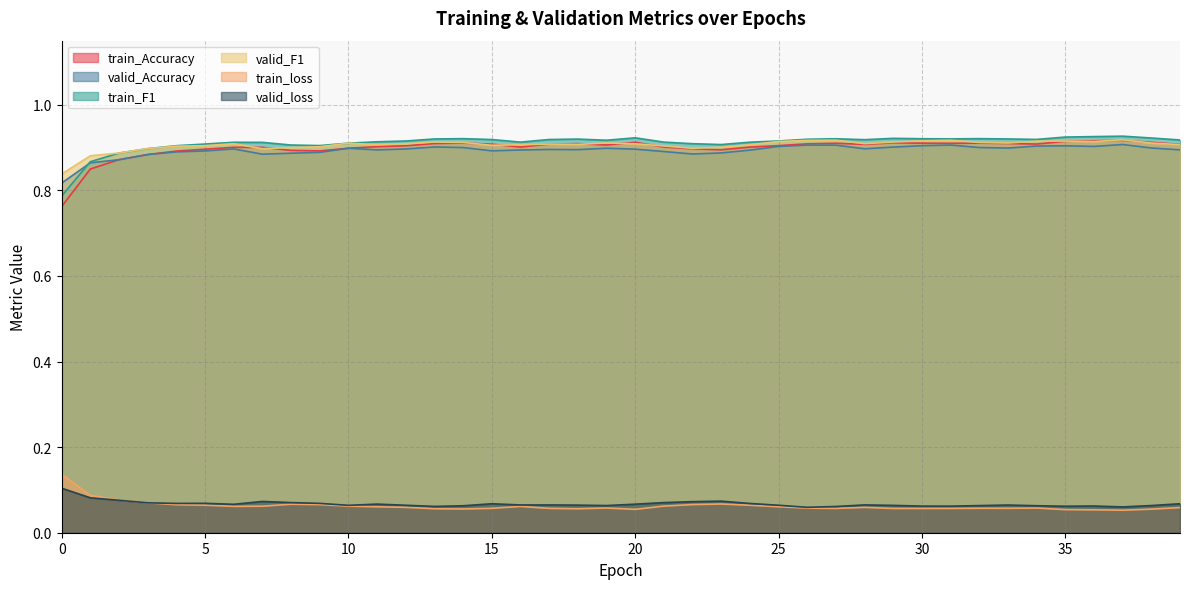

At which category is the sum across all series the highest?

37